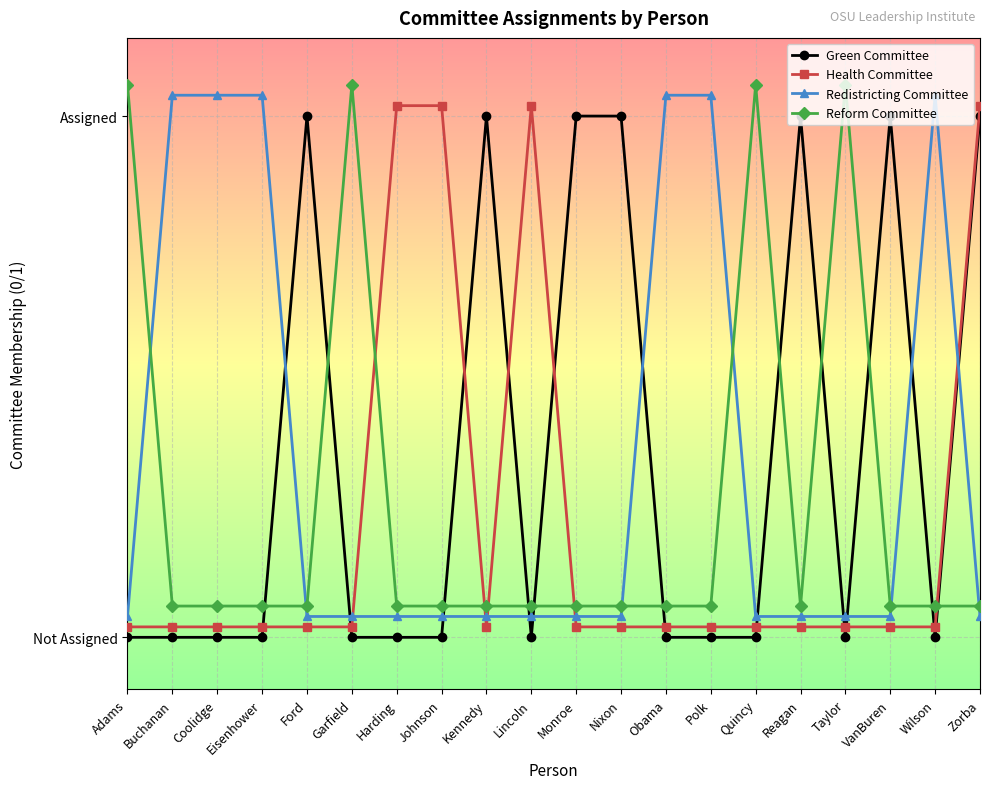

How many intersections are there between Health Committee and Redistricting Committee?

5